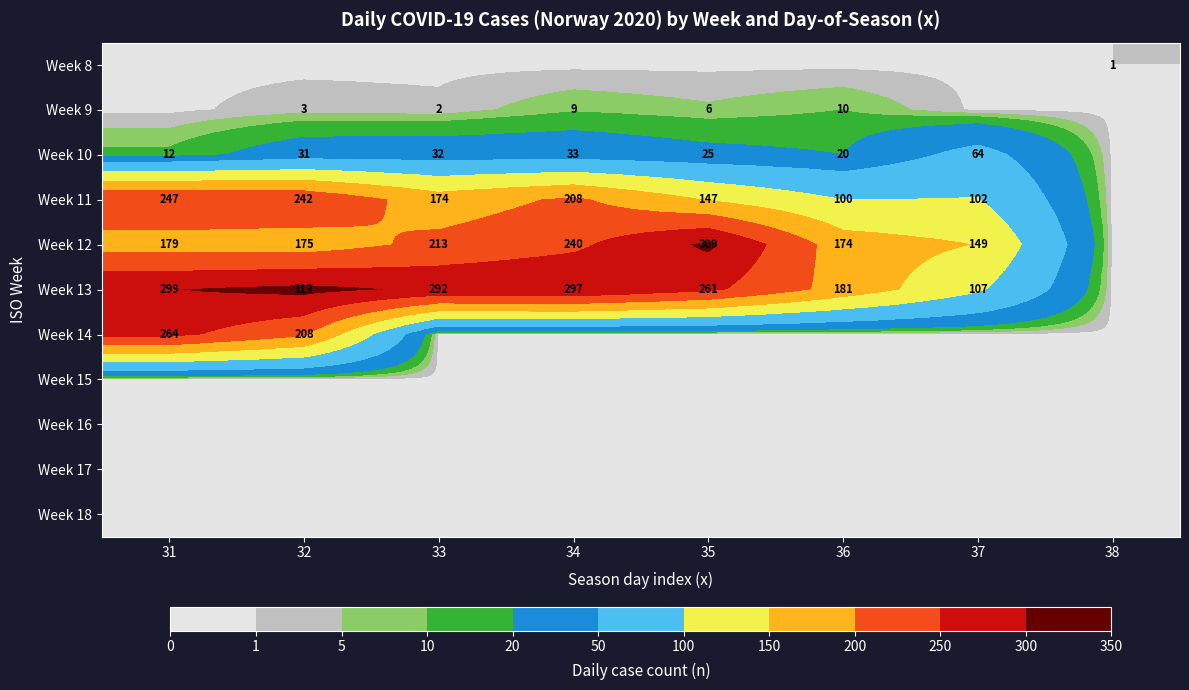

The value of Week 10 at 36 is 20. True or false?

True